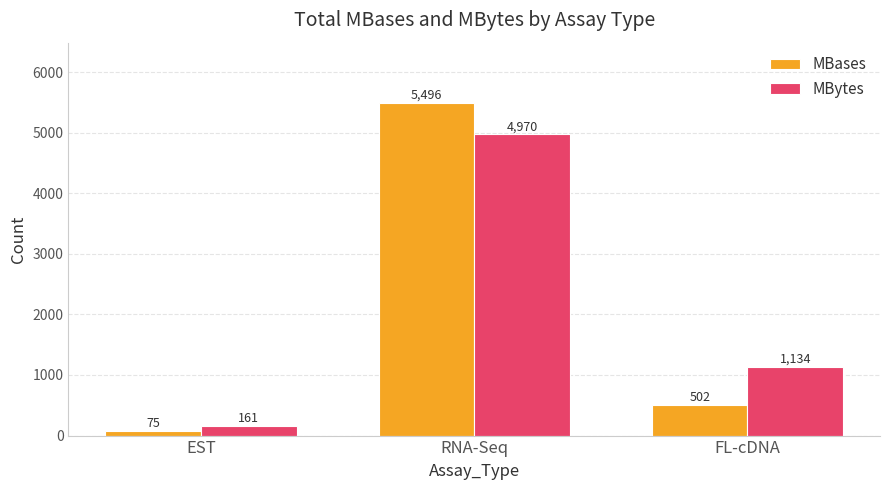

At which category is the sum across all series the highest?

RNA-Seq